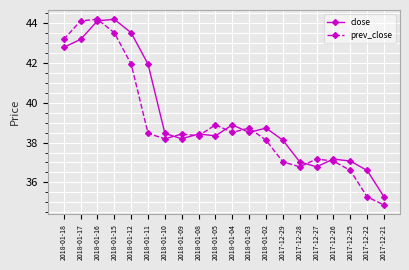

What is the value of the close point at the 9th from the left?

38.4